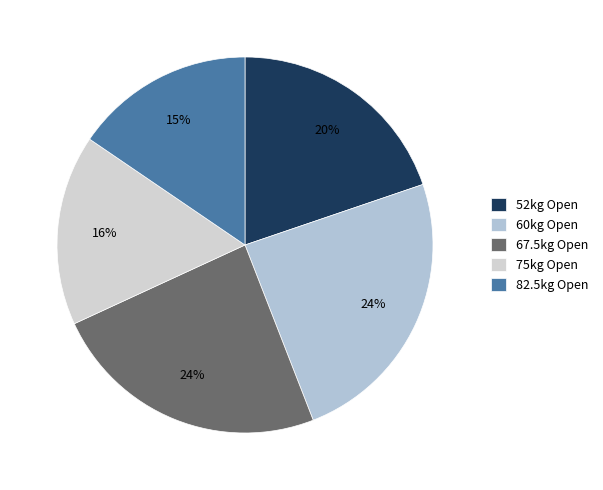

Is there a majority slice in this chart?

No